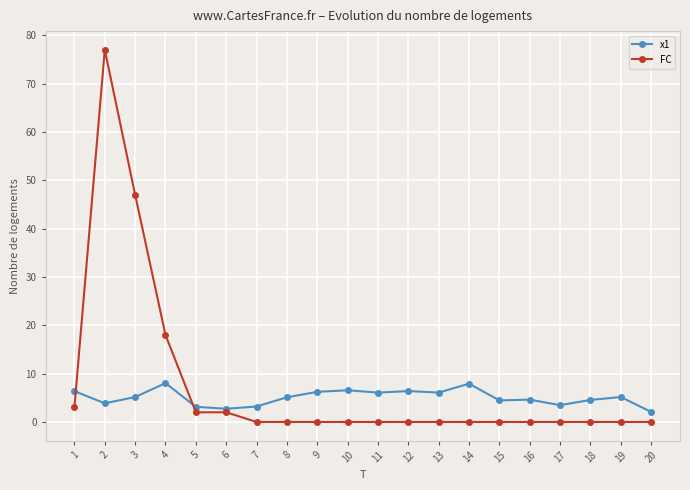

Which series has the widest spread of values?

FC